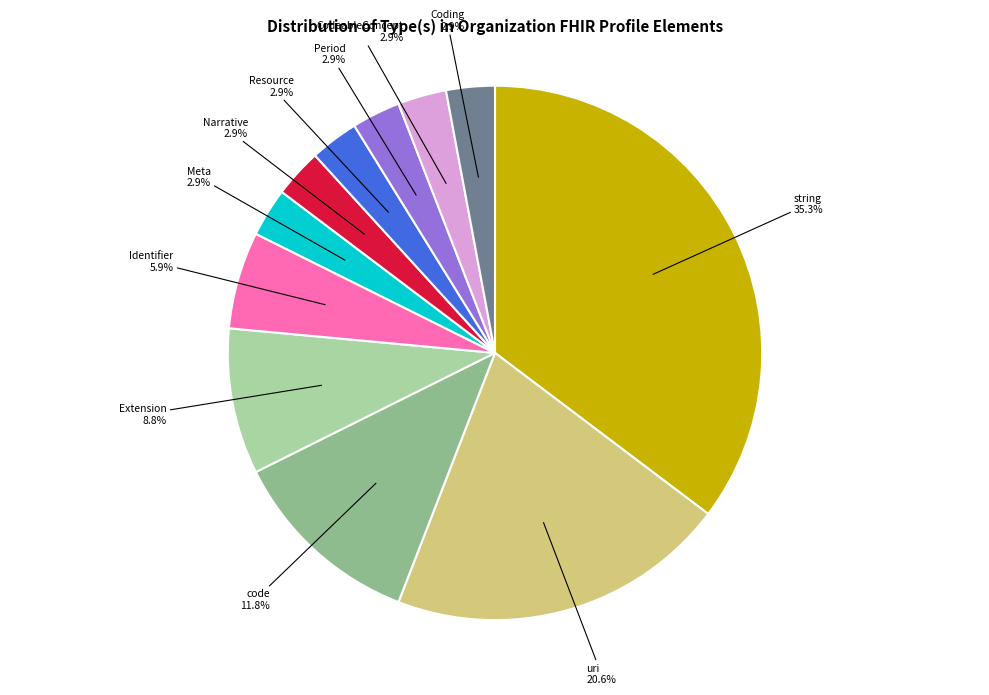

Is there any slice that represents more than half of the pie?

No